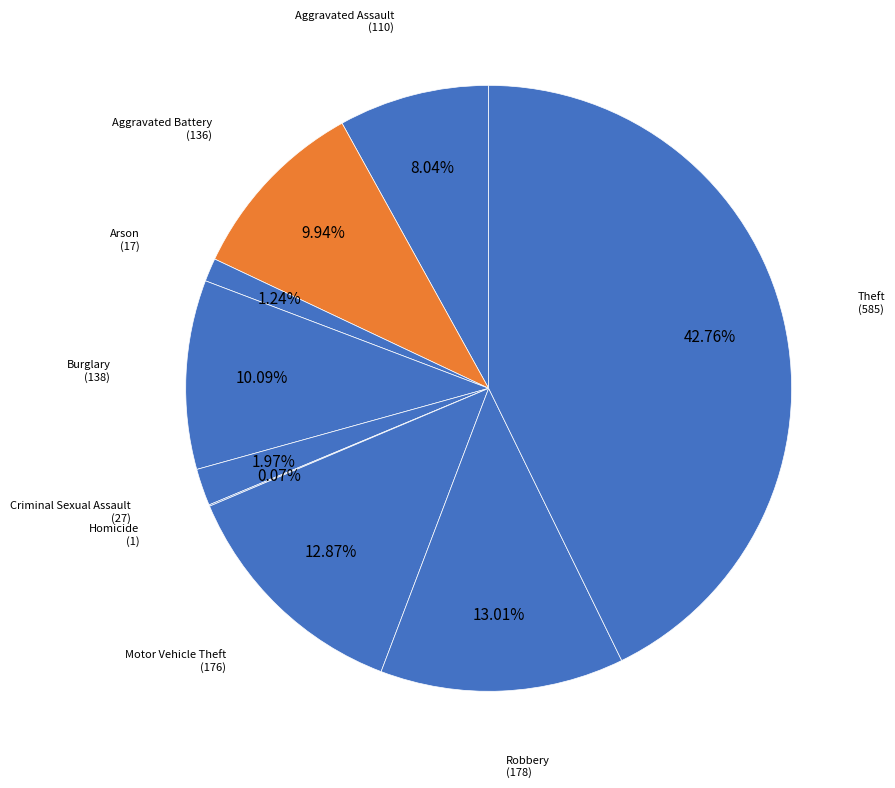

What percentage is the Arson slice, to the nearest percent?

1%